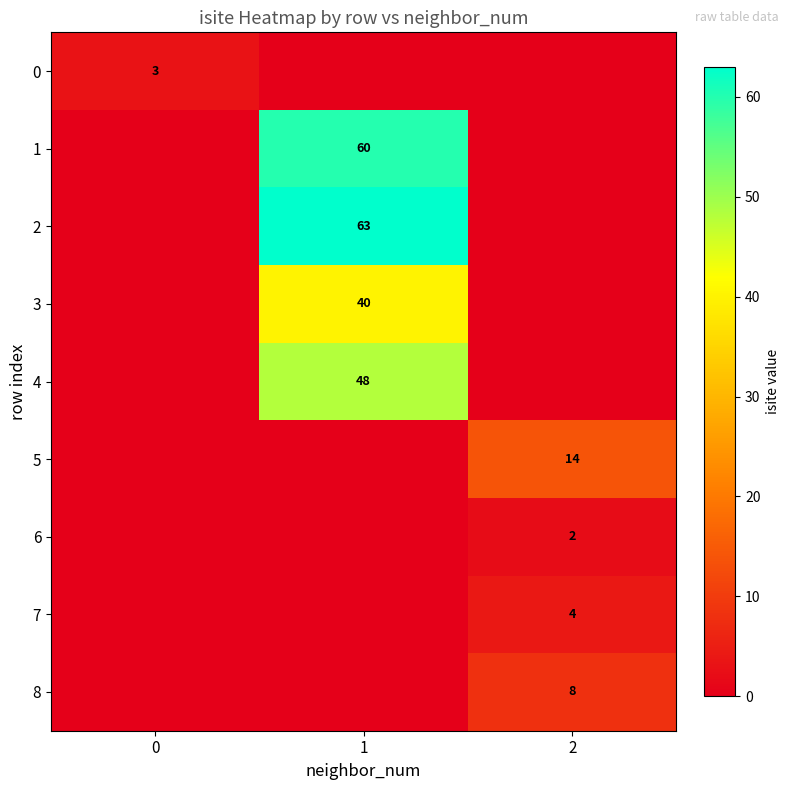

The 2 series shows 63 at 1. True or false?

True